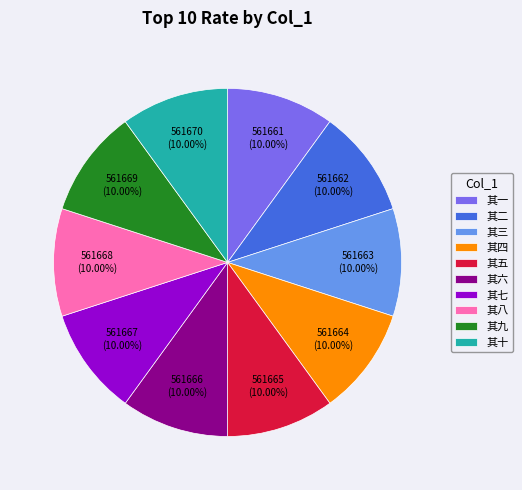

To the nearest percent, what is the average slice percentage?

10%